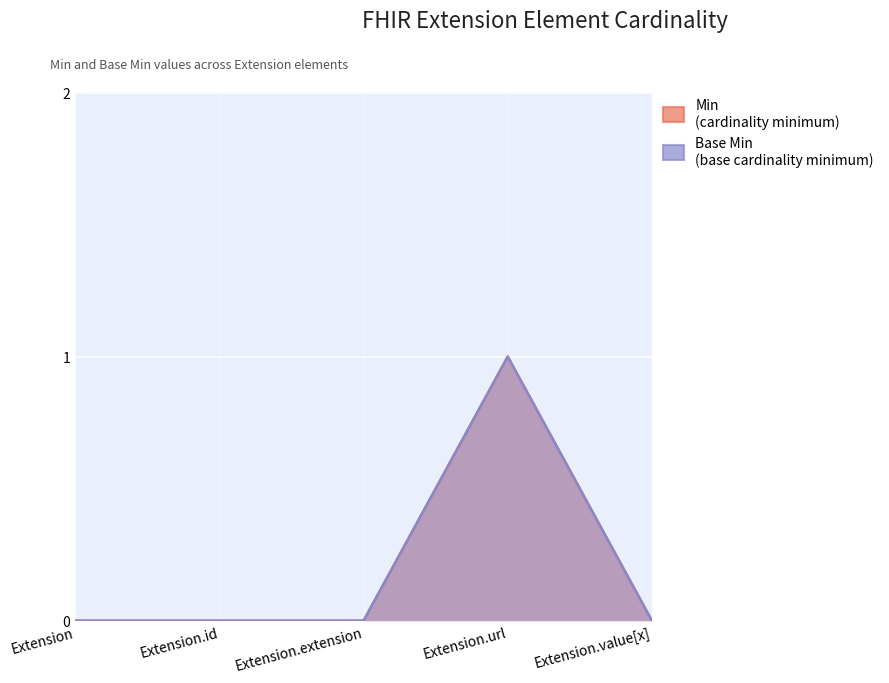

What is the label of the 1st point from the right?

Extension.value[x]